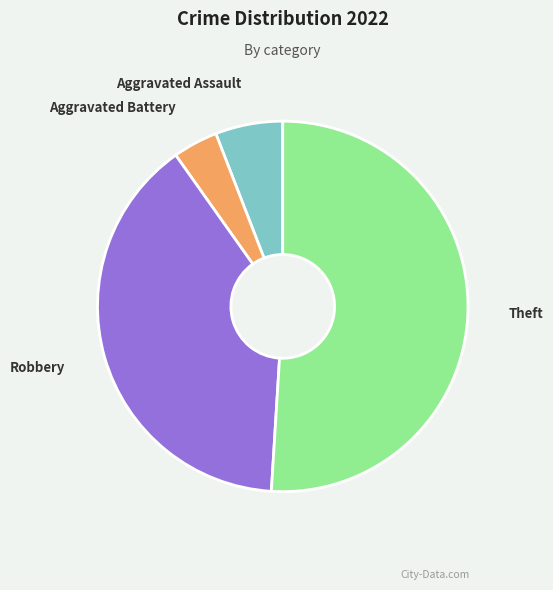

What is the ratio of the value at Theft to the value at Robbery?

1.3